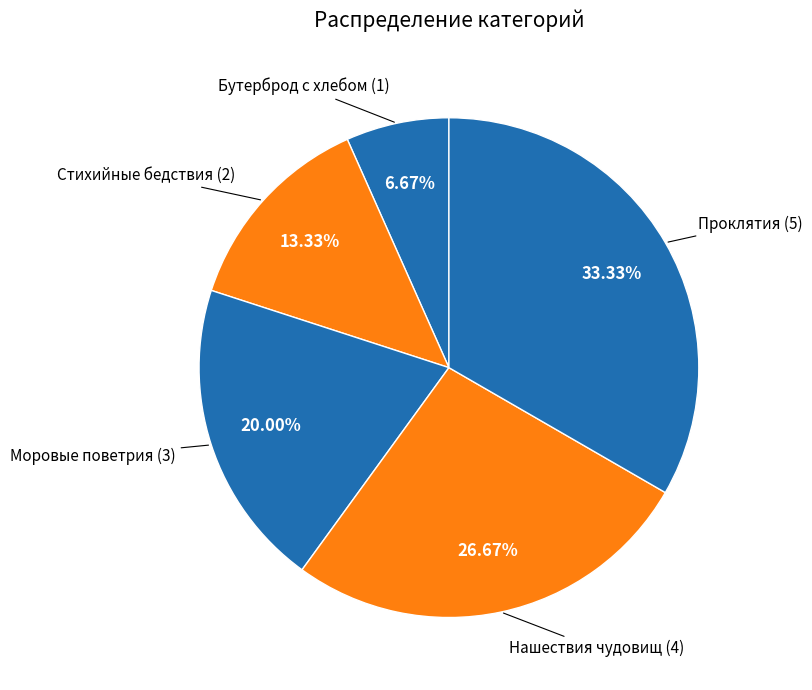

Does any single category account for the majority?

No